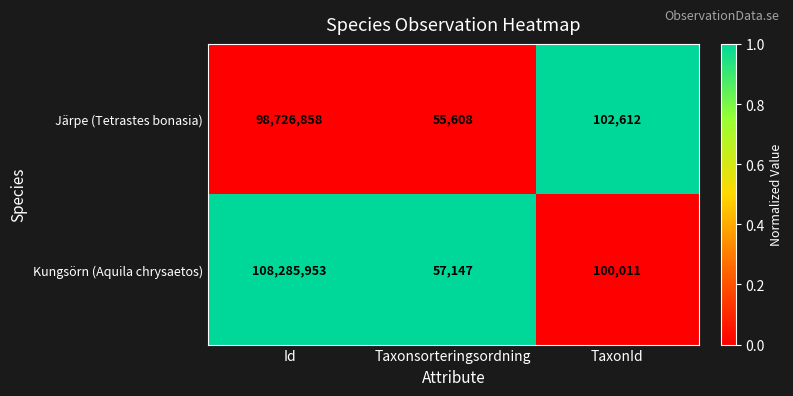

Which label corresponds to the largest value in the chart?

Id